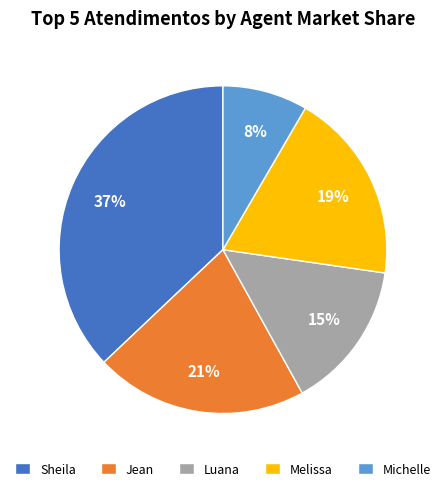

Which slice is the smallest?

Michelle